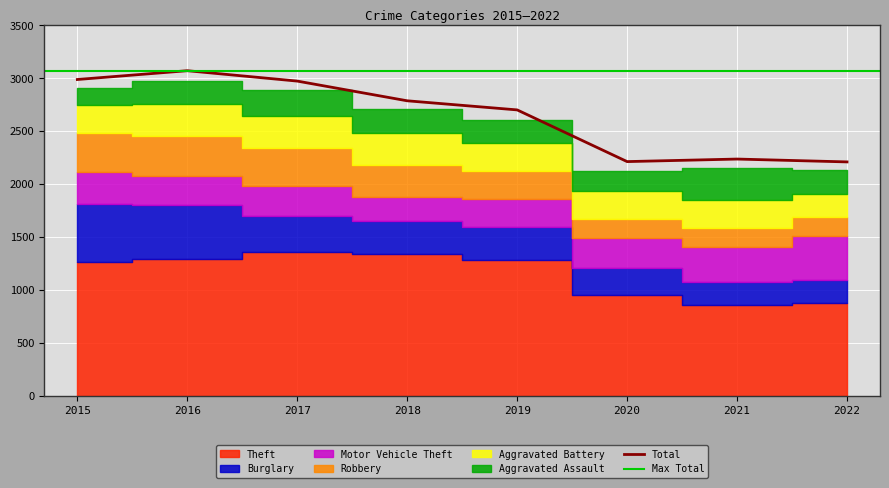

Rank the series at 2020 from lowest to highest value.

Robbery, Aggravated Assault, Burglary, Aggravated Battery, Motor Vehicle Theft, Theft